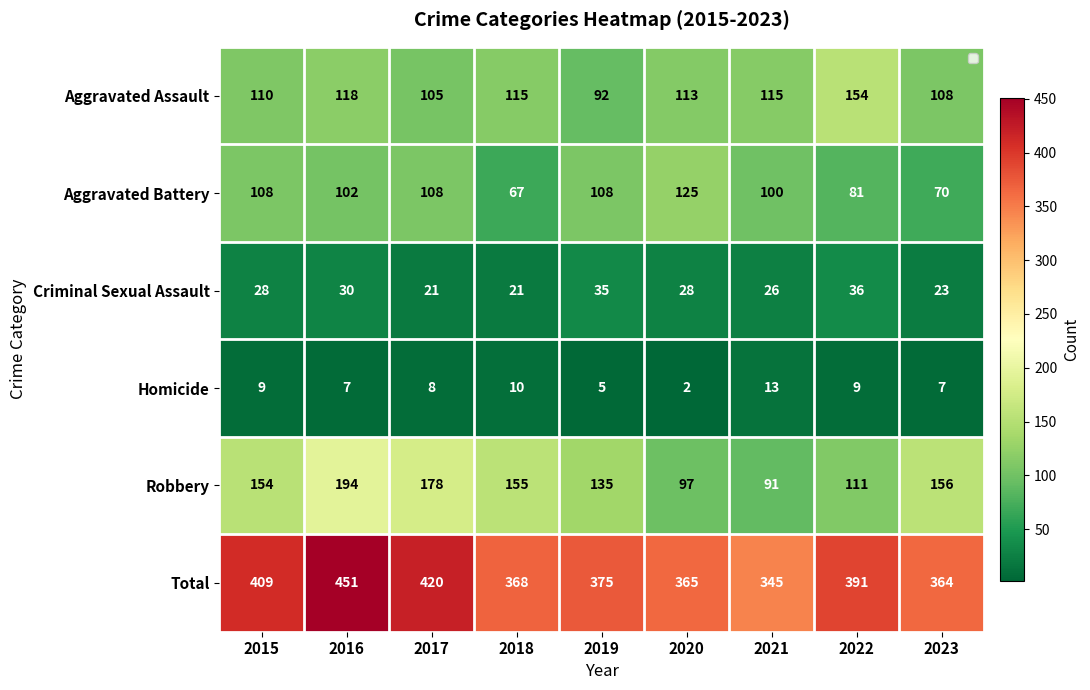

Rank the series by their maximum value, from highest to lowest.

Total, Robbery, Aggravated Assault, Aggravated Battery, Criminal Sexual Assault, Homicide